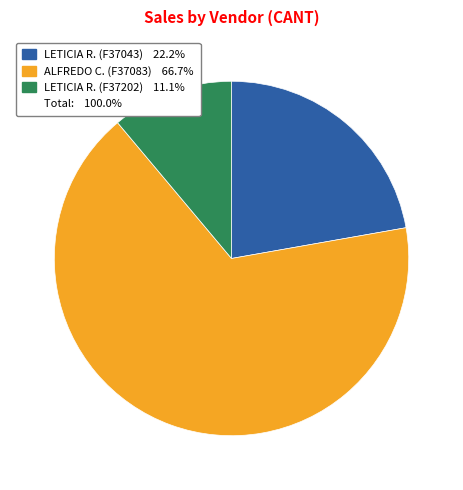

Is there a majority slice in this chart?

Yes